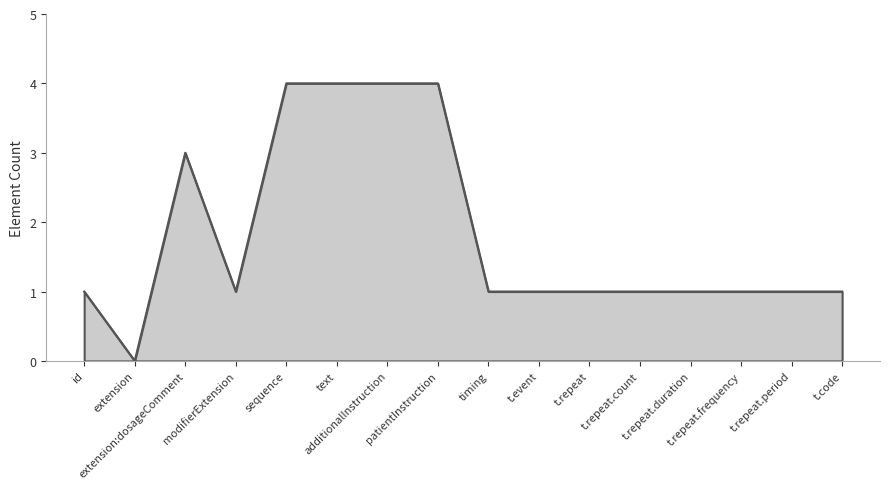

What is the difference between the maximum and minimum values?

4